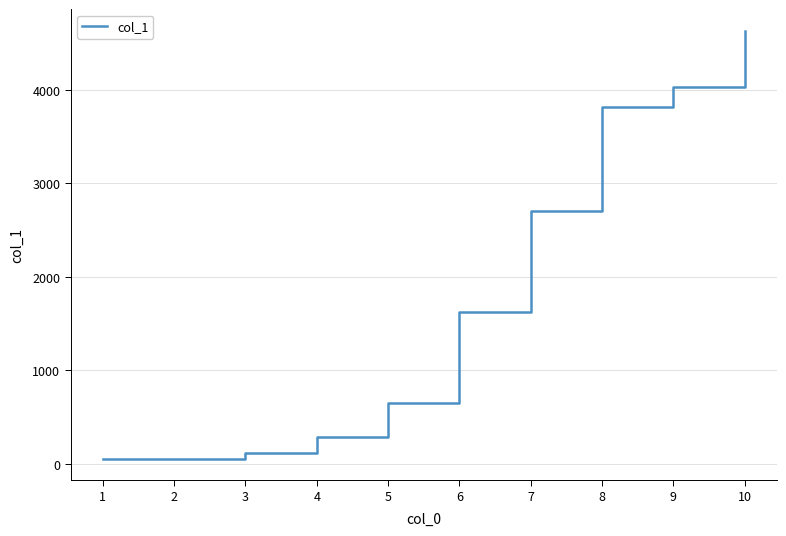

The value at 8 is 5094. True or false?

False